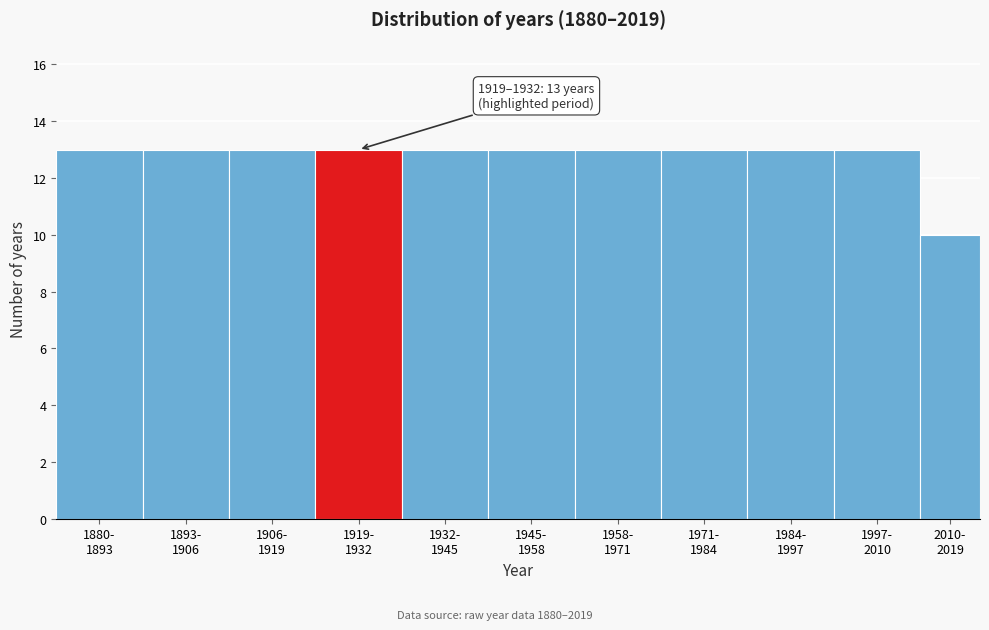

Reading left to right, transcribe all the data shown in this chart.

13	13	13	13	13	13	13	13	13	13	10